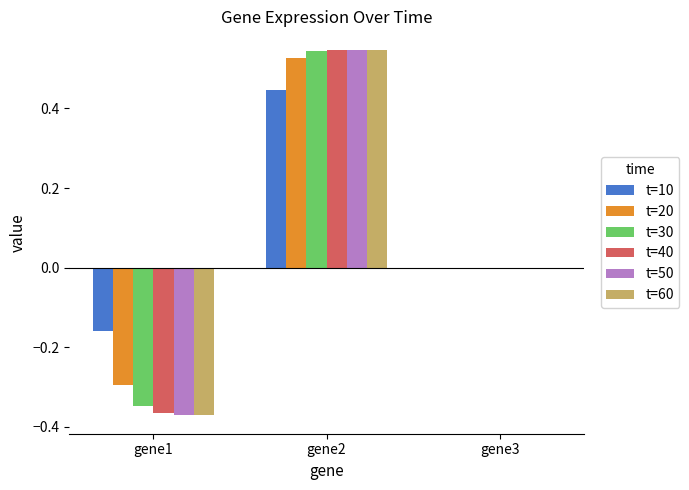

True or false: t=50 has a value of -0.1 at gene1.

False